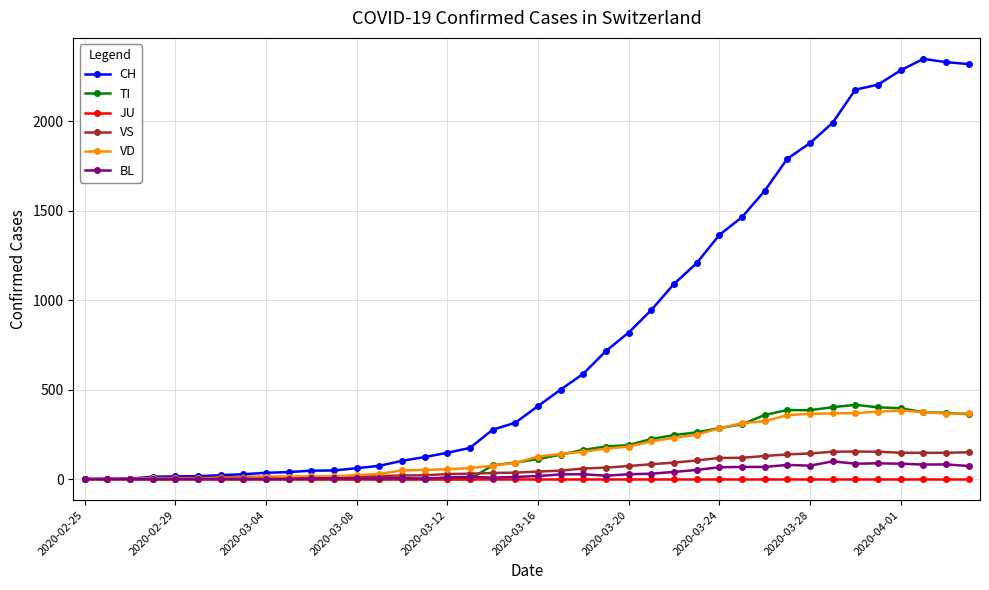

Which series has the largest range (max minus min)?

CH